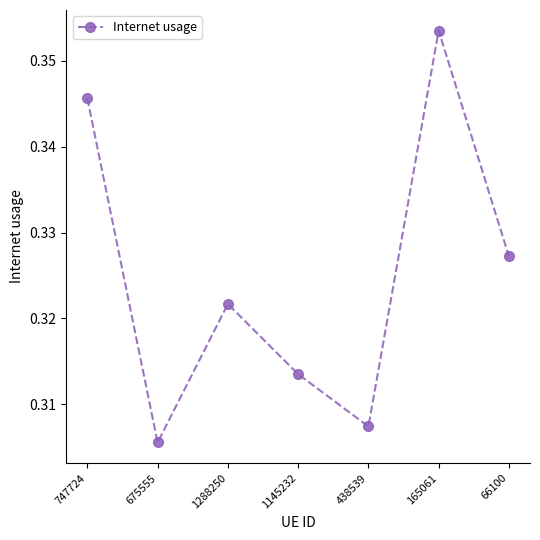

Rank the categories by value from lowest to highest.

675555, 438539, 1145232, 1288250, 66100, 747724, 165061